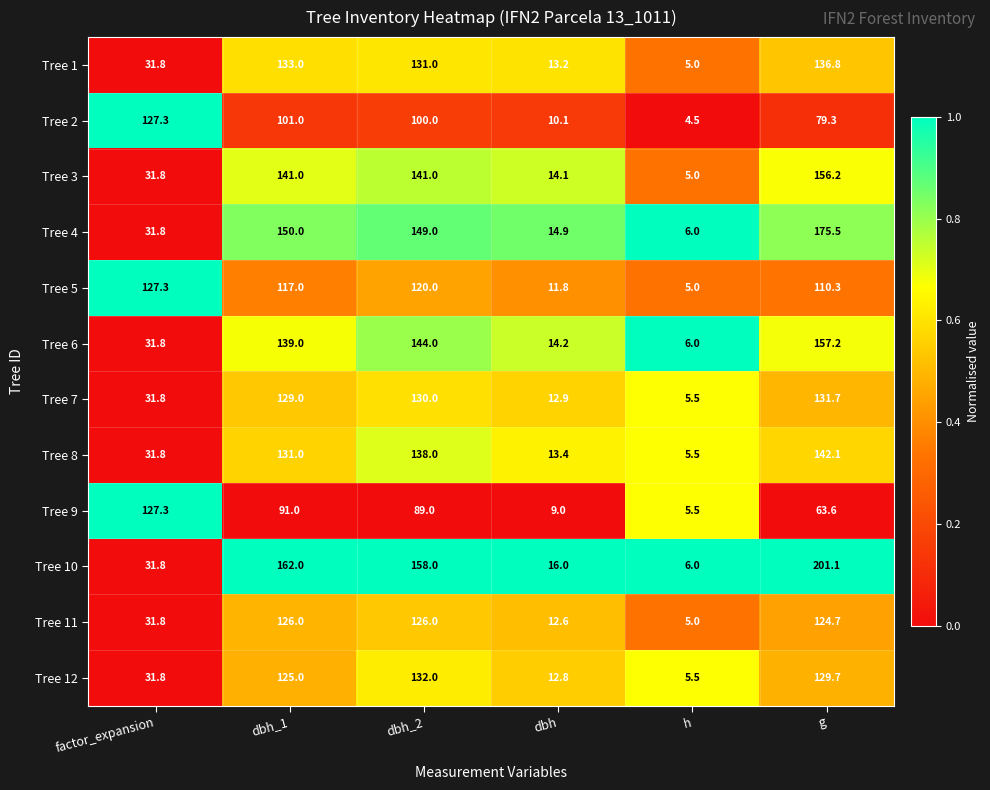

Which series changed the most between factor_expansion and g?

Tree 10